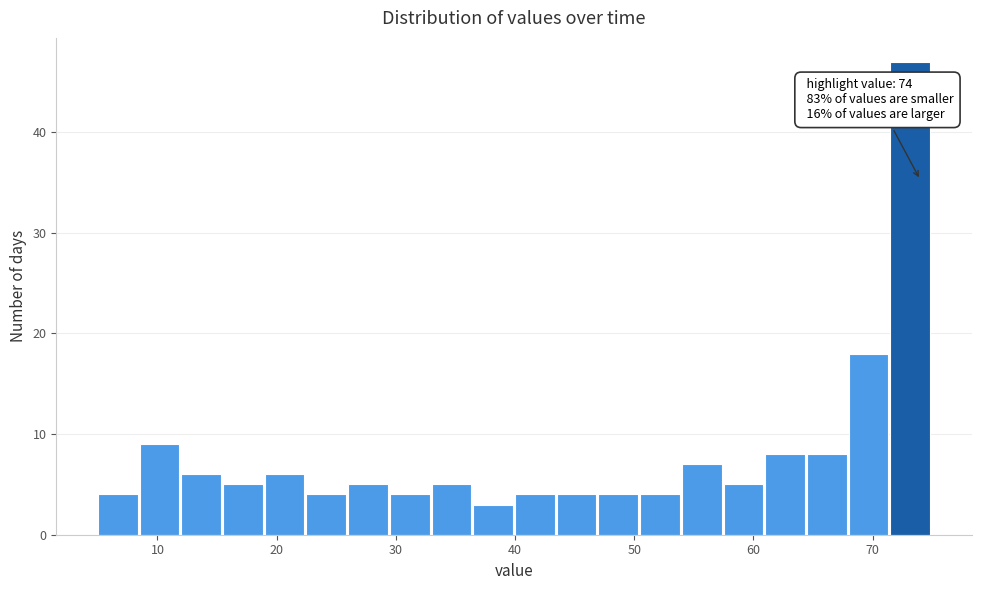

Around what value on the x-axis is the tallest bar? Give the approximate position of its centre, as read against the axis.

73